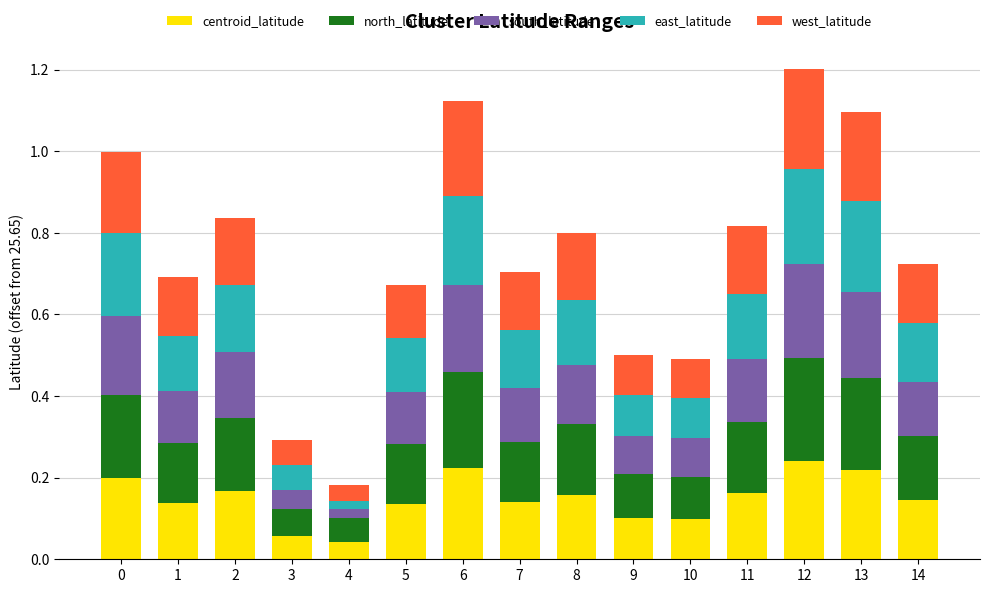

True or false: centroid_latitude has a value of 0.1 at 2.

False